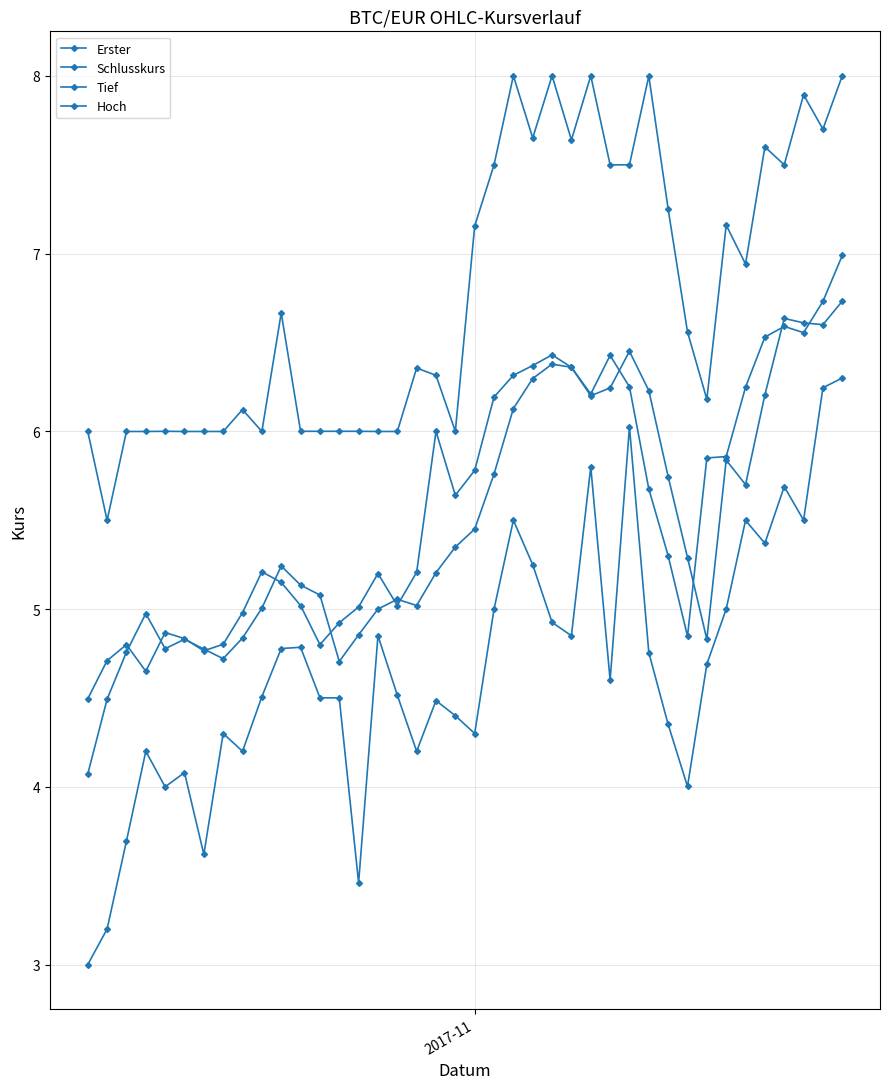

How many distinct data groups are displayed?

4